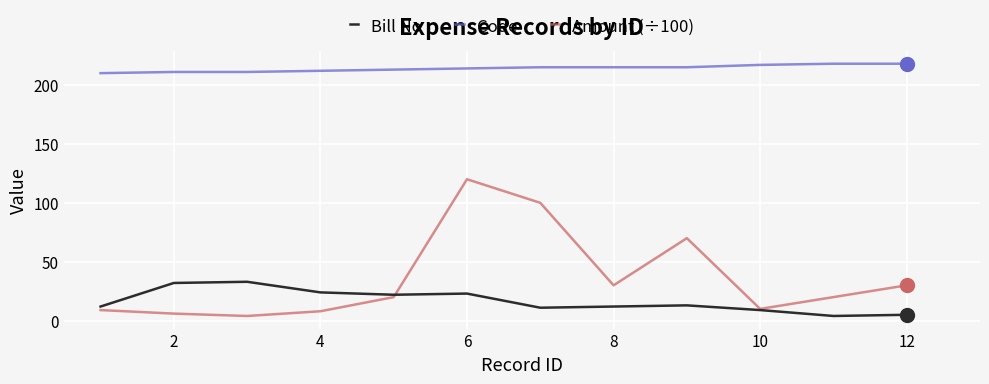

Which series has the widest spread of values?

Amount (÷100)